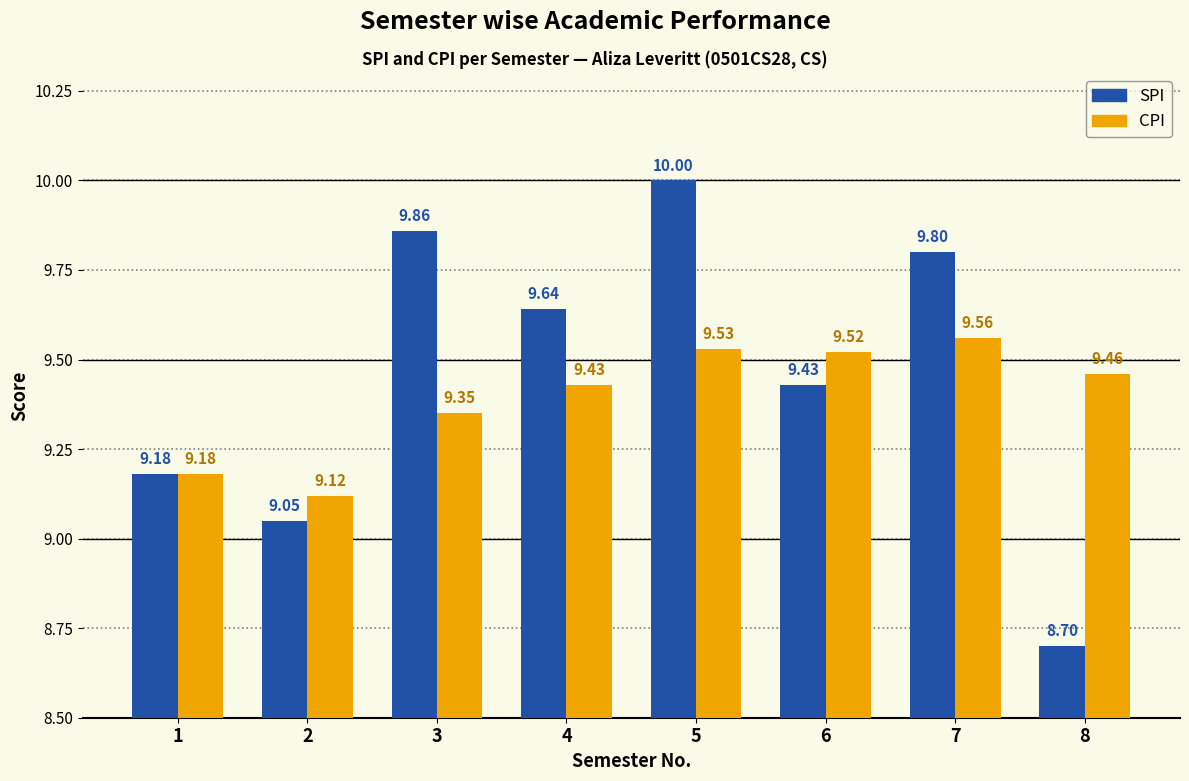

Are the bars horizontal?

No